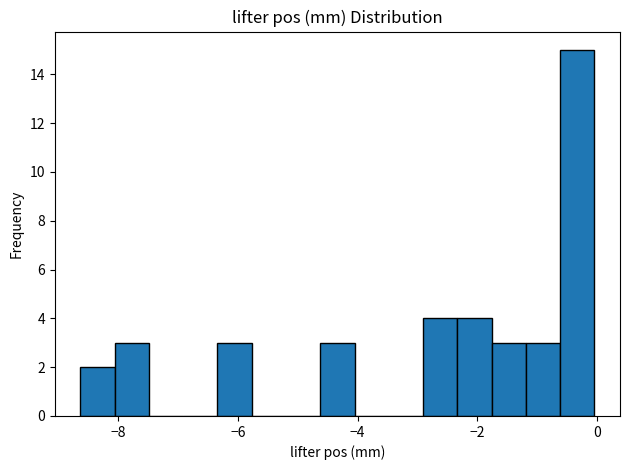

Around what value on the x-axis is the tallest bar? Give the approximate position of its centre, as read against the axis.

-0.4